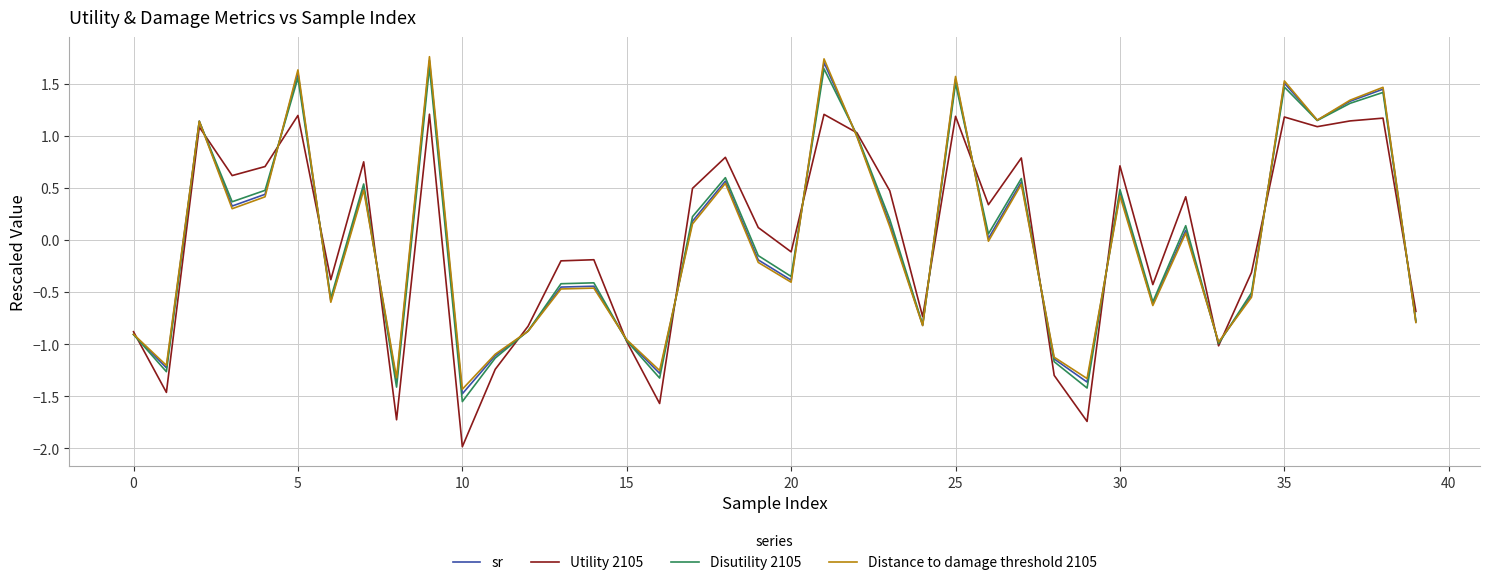

What is the greatest value displayed?

1.8